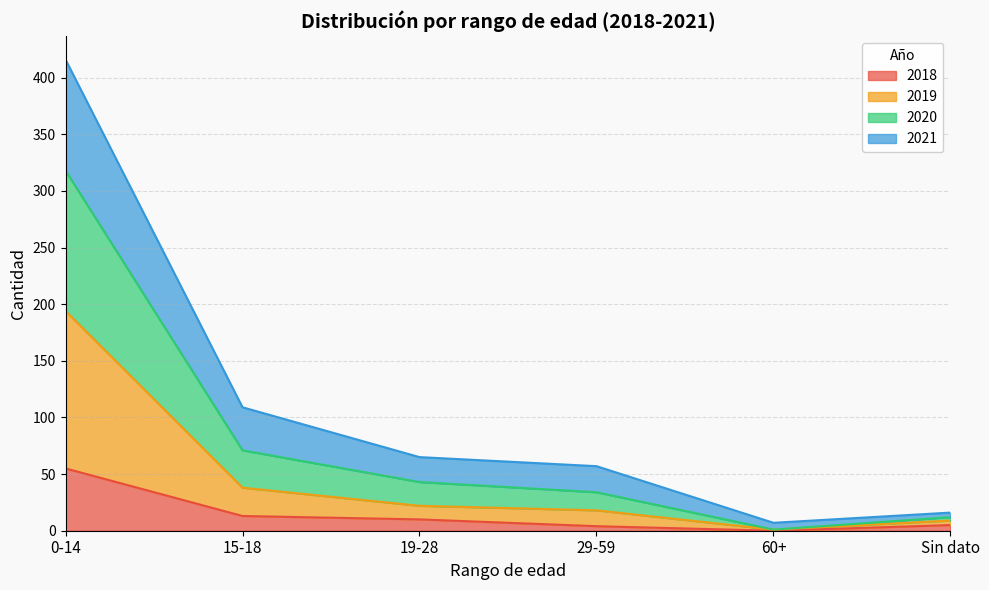

True or false: 2021 and 2018 intersect in this chart.

False